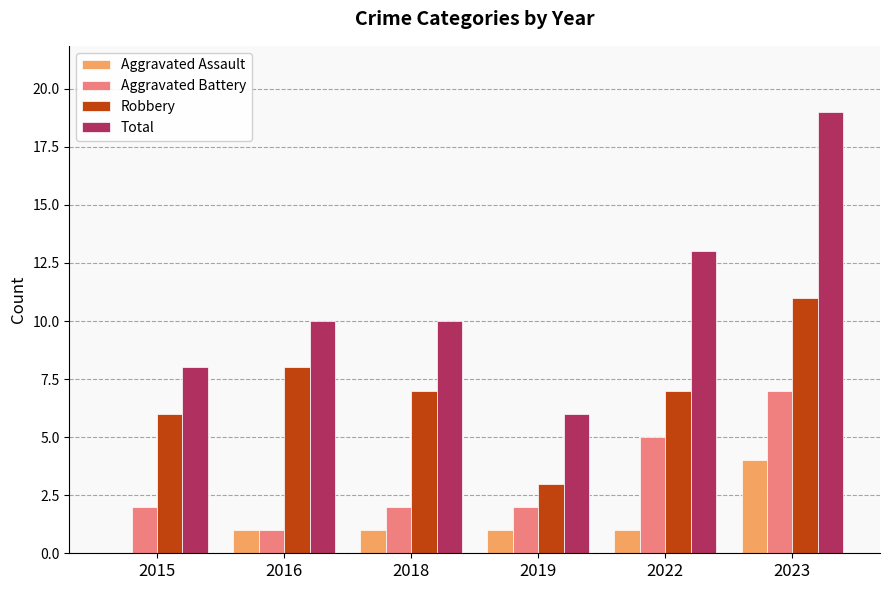

At which label does Aggravated Assault reach its peak?

2023